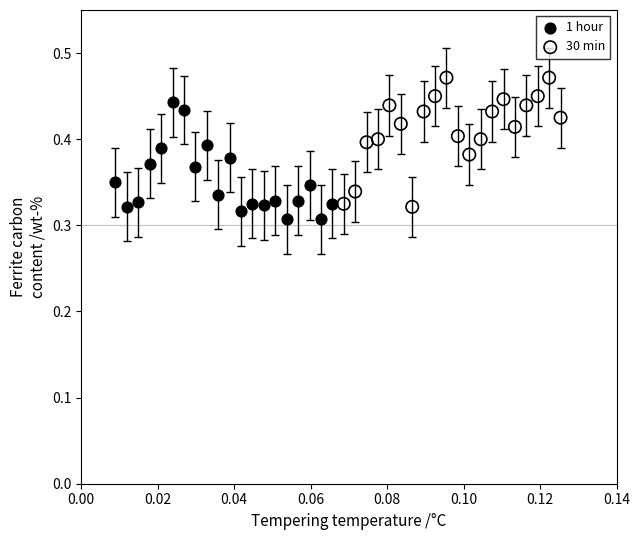

Which series contains the highest Y value?

30 min